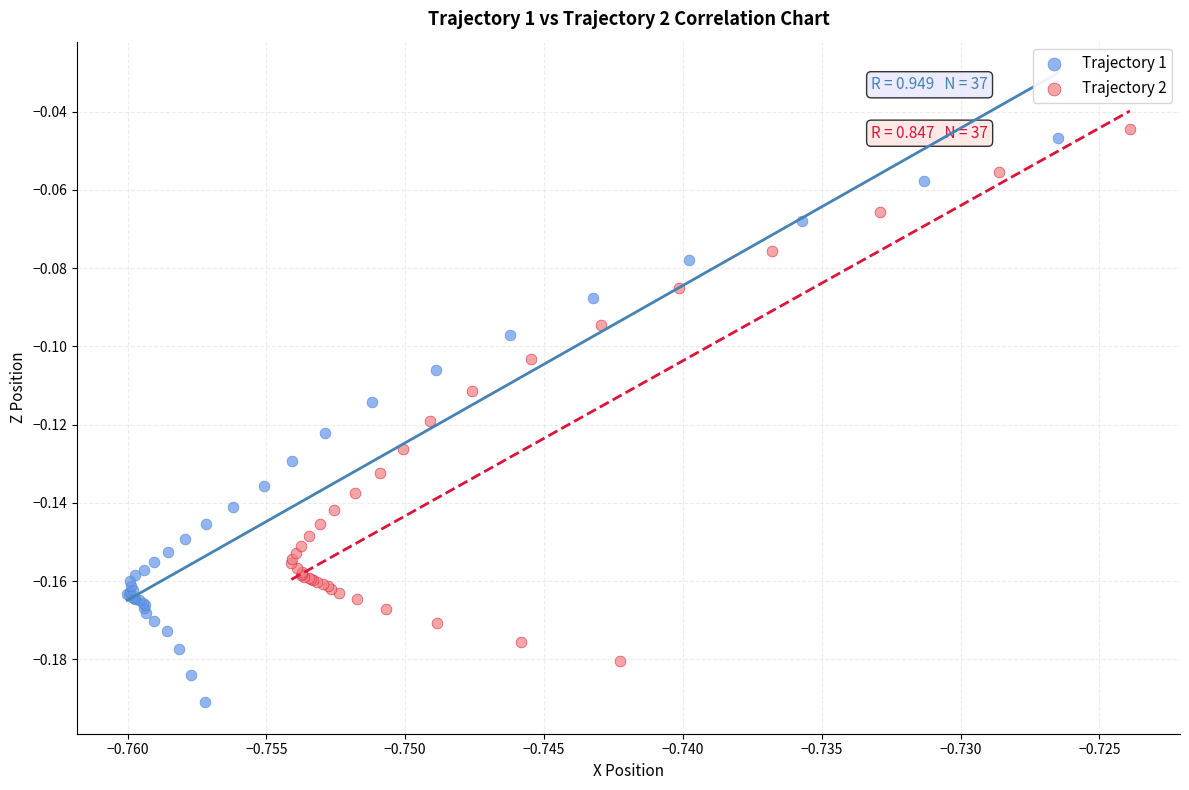

Which series has the largest Y range (max minus min)?

Trajectory 1